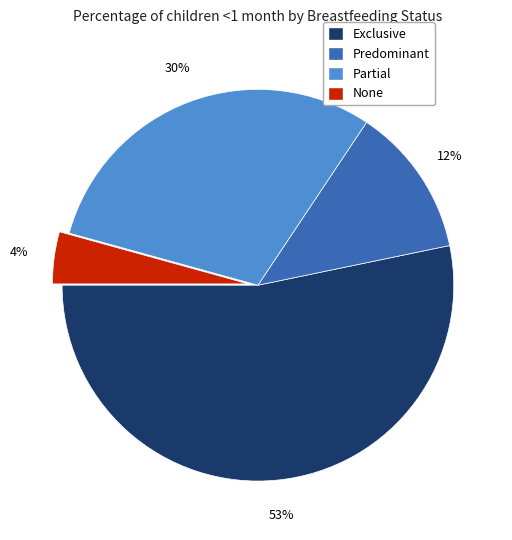

To the nearest percent, what portion does Partial represent?

30%